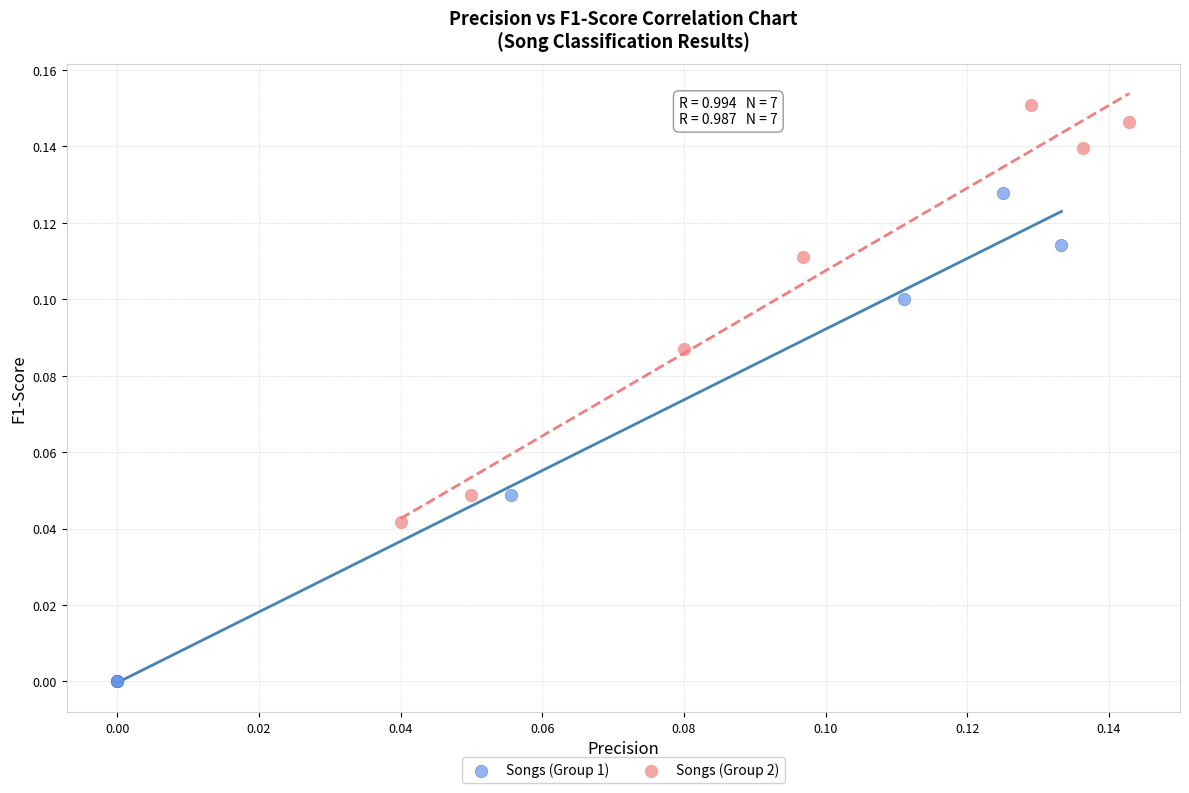

Which series contains the lowest Y value?

Songs (Group 1)